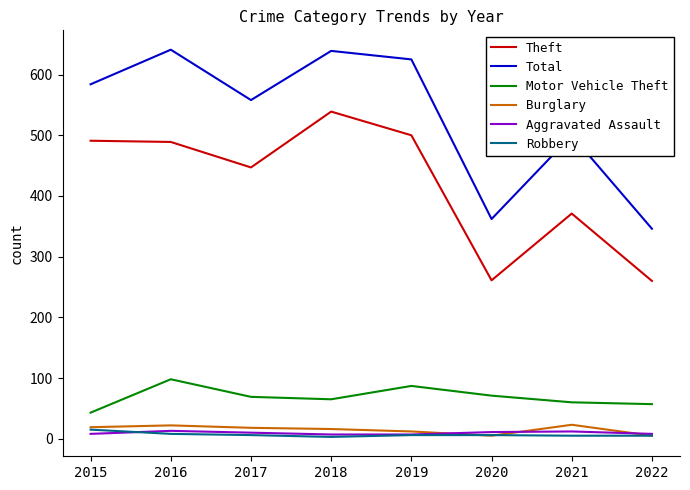

Read the Total value at 2017, to the nearest 50.

550